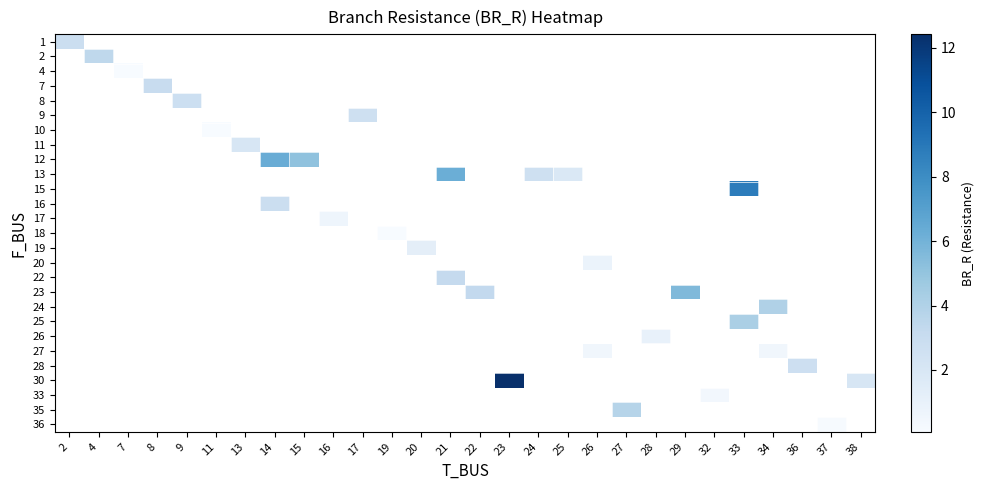

Is the value of row_22 at 29 greater than the value of row_17 at 33?

No